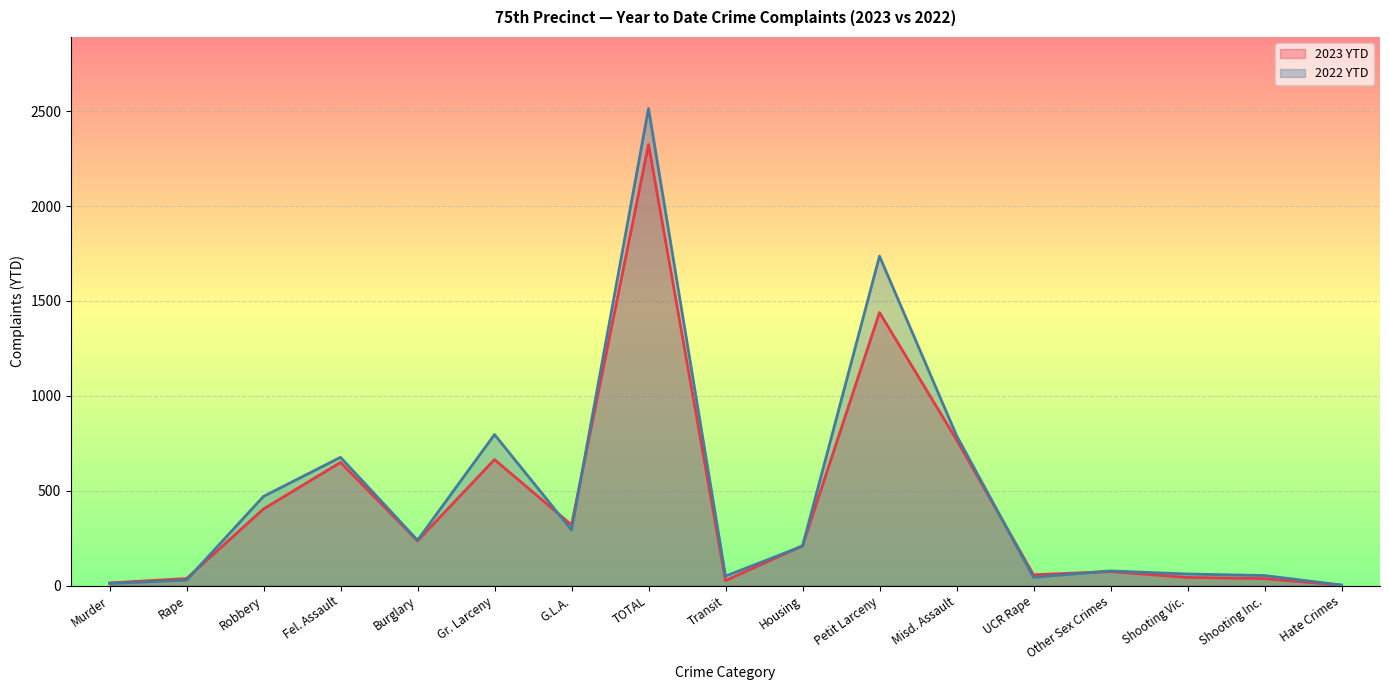

How many lines are shown in the chart?

2